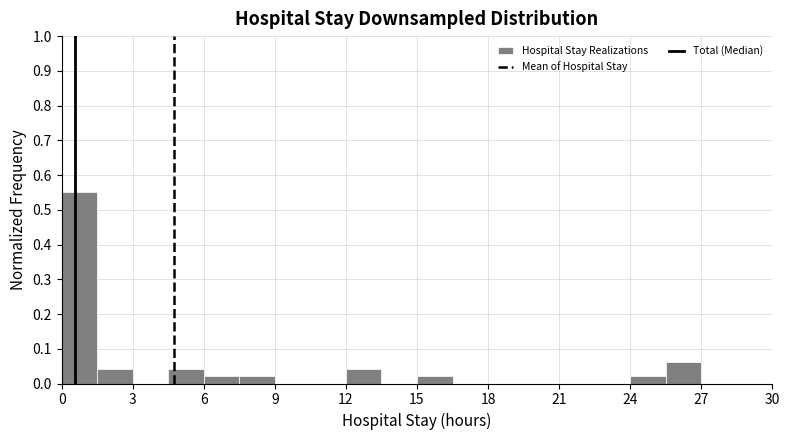

Around what value on the x-axis is the tallest bar? Give the approximate position of its centre, as read against the axis.

1.0